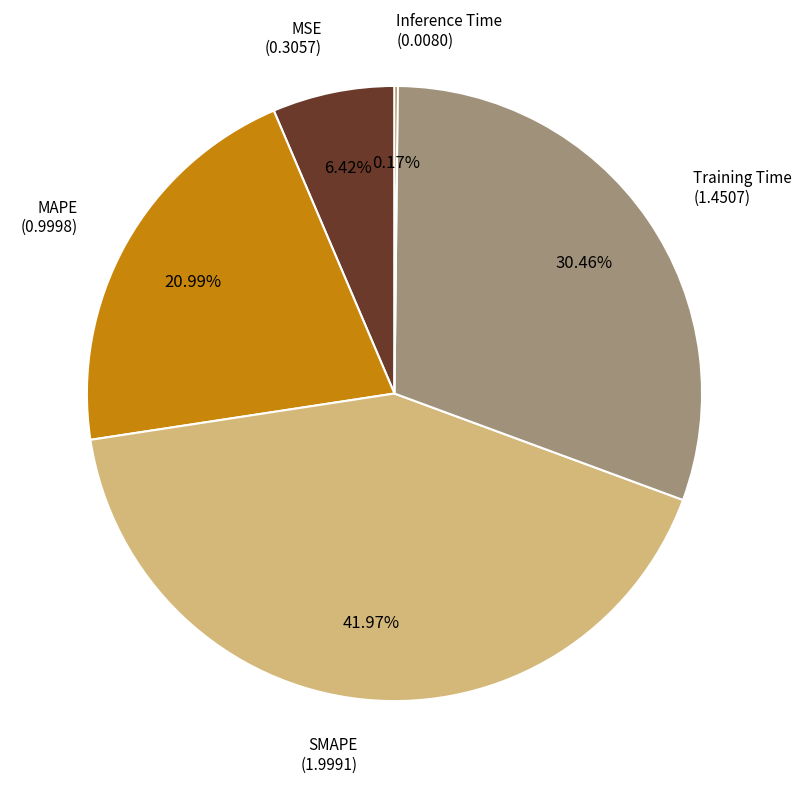

Is the sum of SMAPE and MAPE greater than half?

Yes